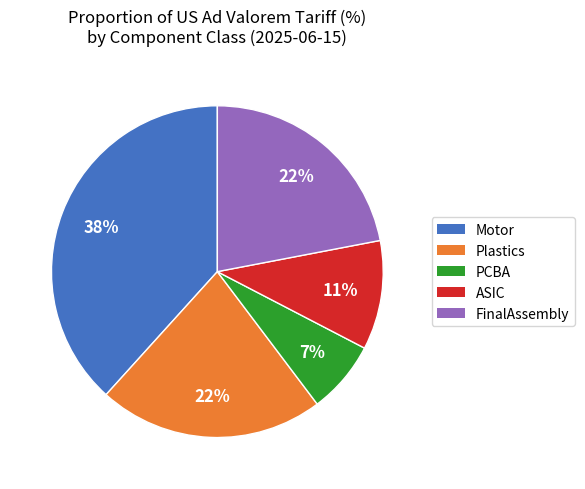

Which slice is the smallest?

PCBA